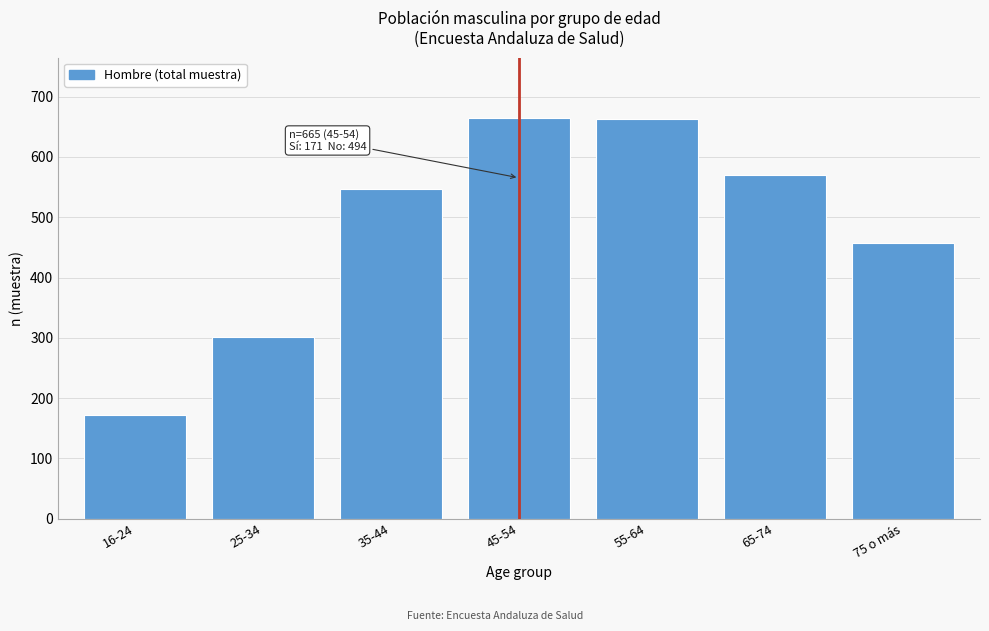

What is the ratio of the value at 25-34 to the value at 75 o más?

0.7